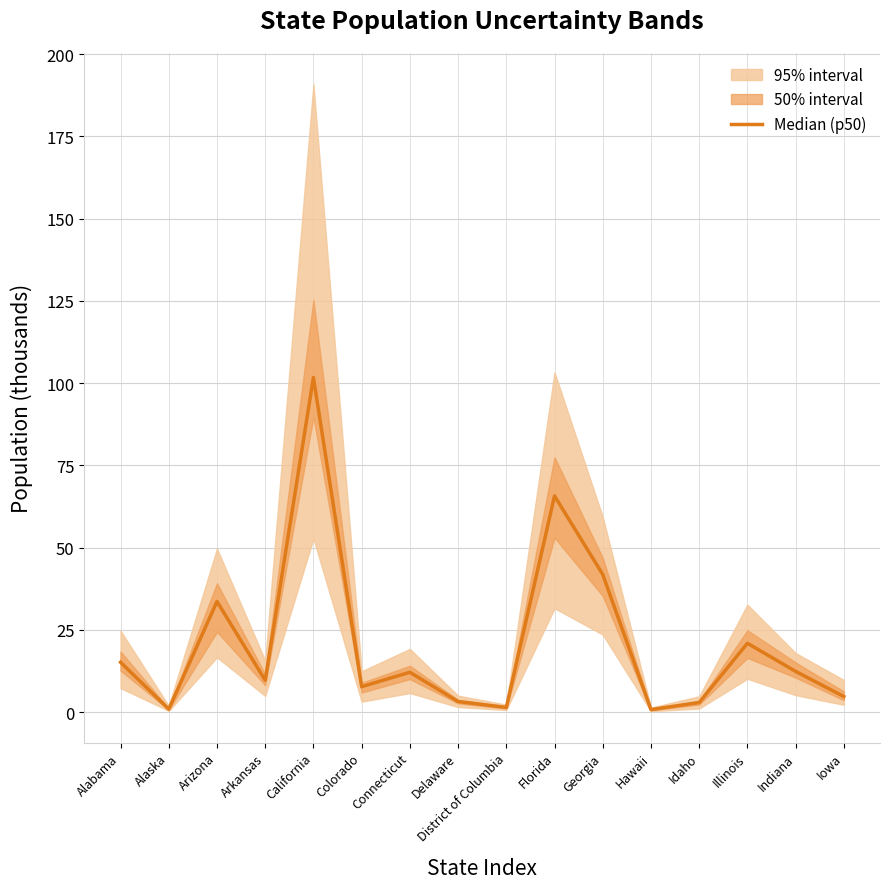

What value does the data have at Connecticut?

12.1